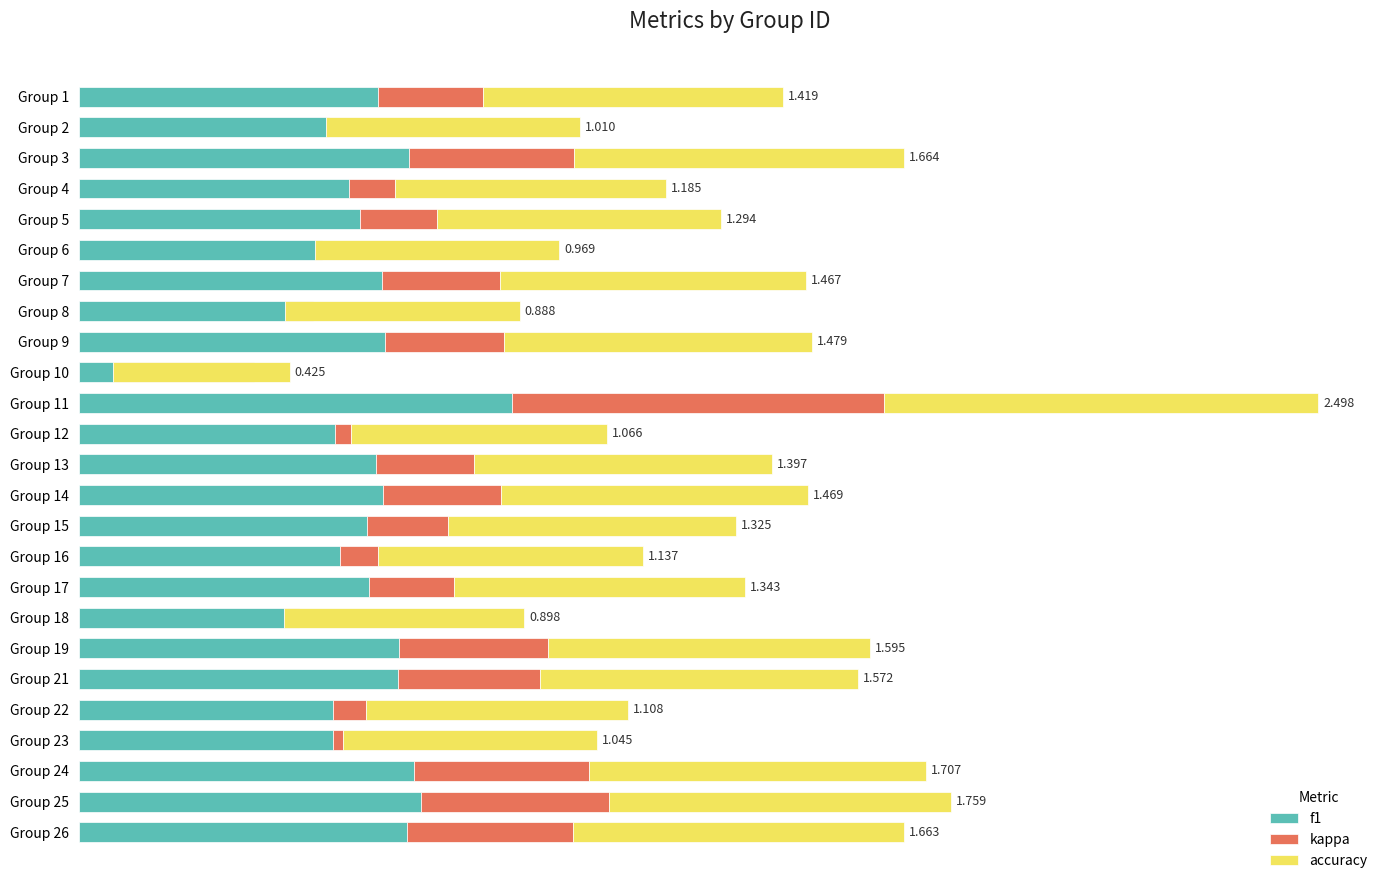

Is the value of f1 at Group 1 greater than the value of kappa at Group 8?

Yes